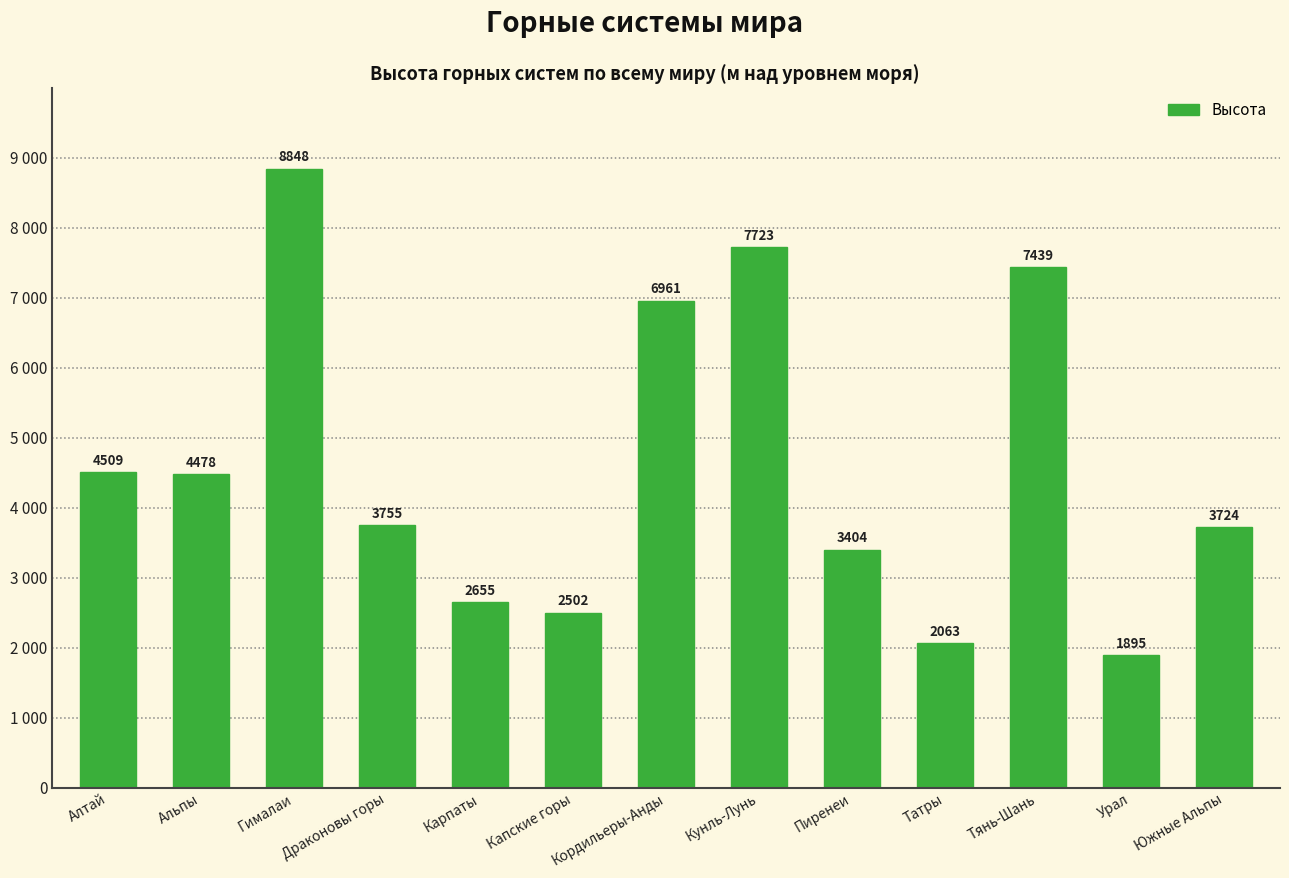

What is the label of the 2nd bar from the right?

Урал